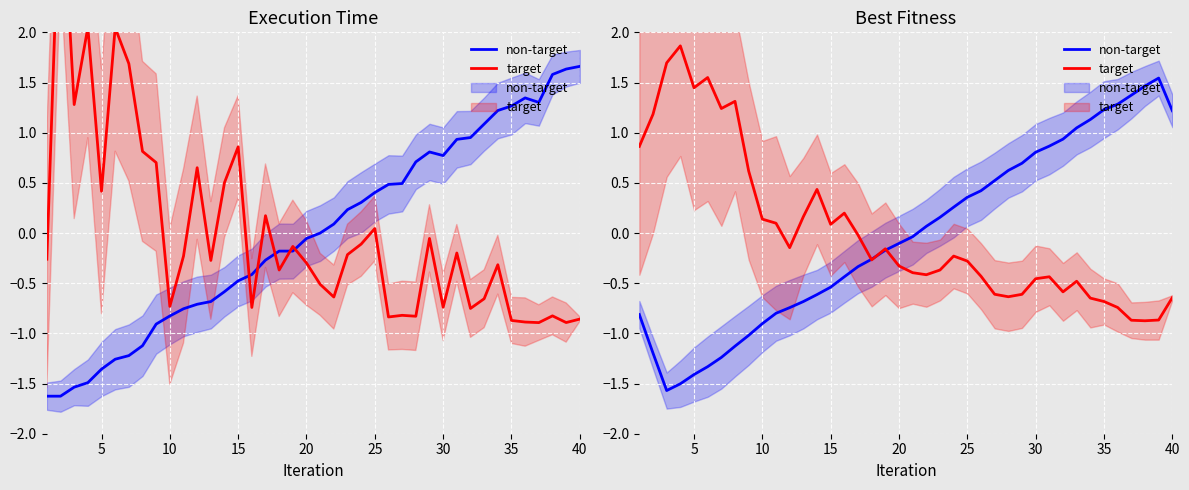

What is the maximum value for target?

1.9